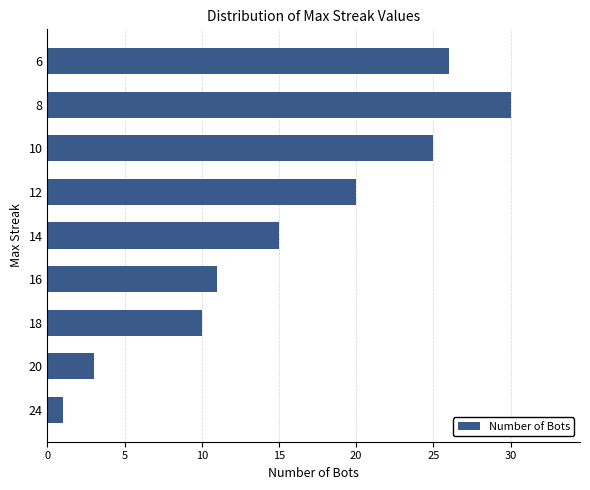

The chart shows a value of 25 at 14. True or false?

False